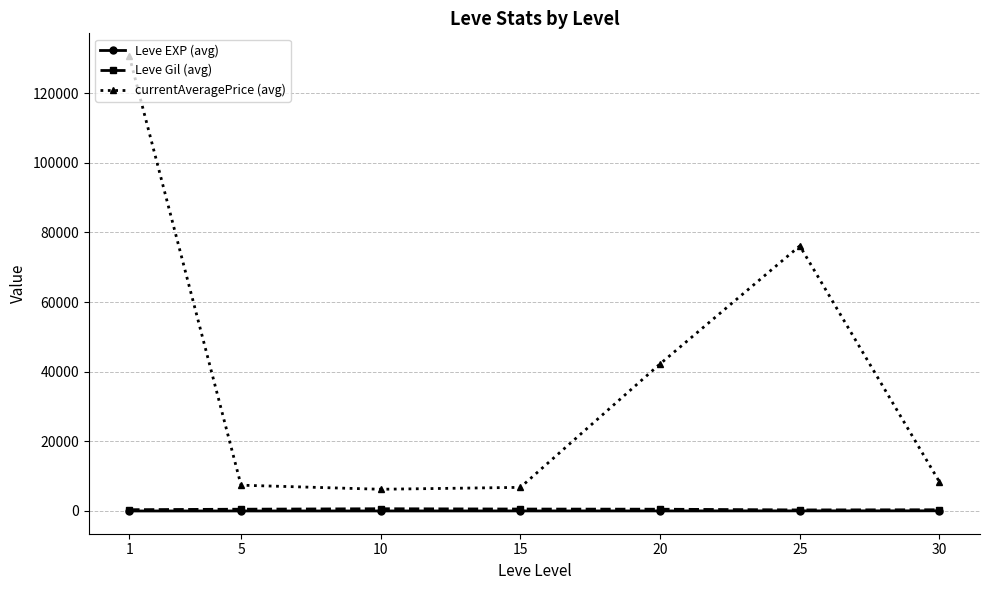

What is the minimum value for Leve EXP (avg)?

1.0